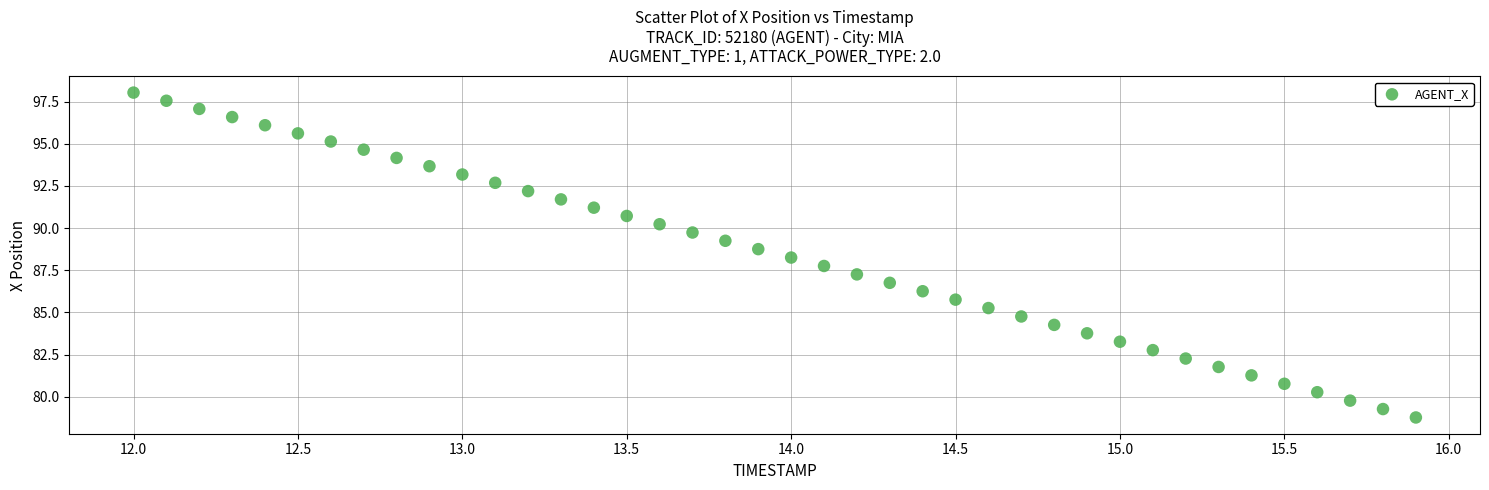

What is the range of Y values (max minus min)?

19.3